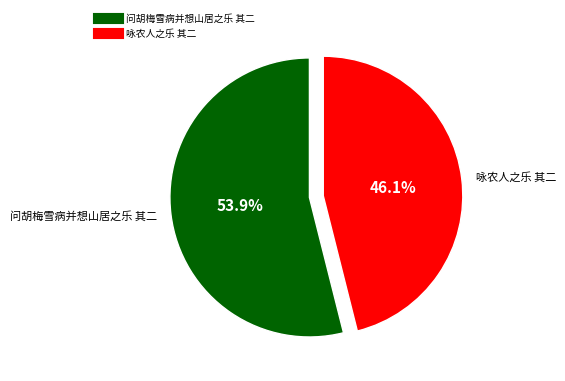

To the nearest percent, what is the difference between the 问胡梅雪病并想山居之乐 其二 and 咏农人之乐 其二 slice percentages?

8%